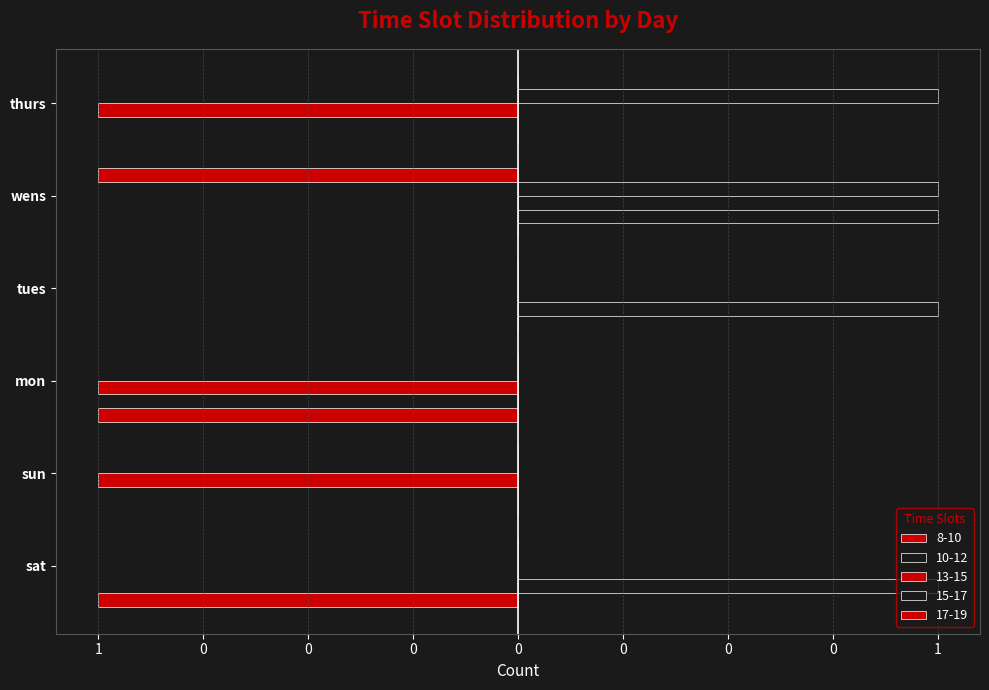

At which label does 17-19 reach its minimum?

wens